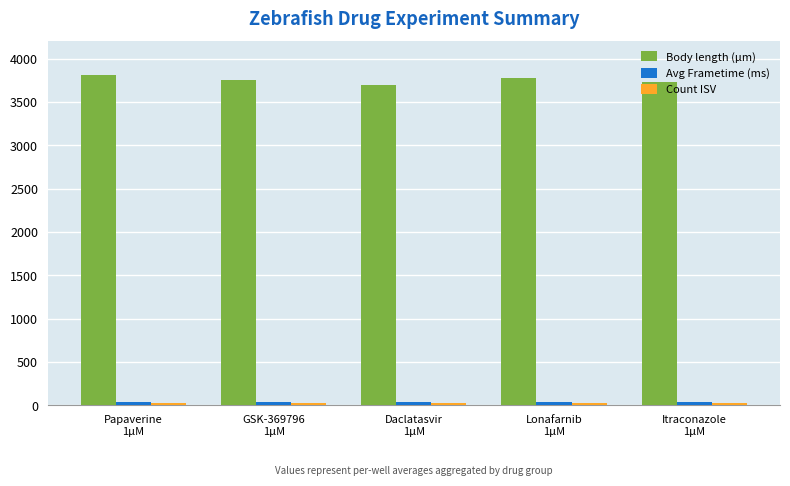

What is the average value of the Body length (µm) series?

3757.8